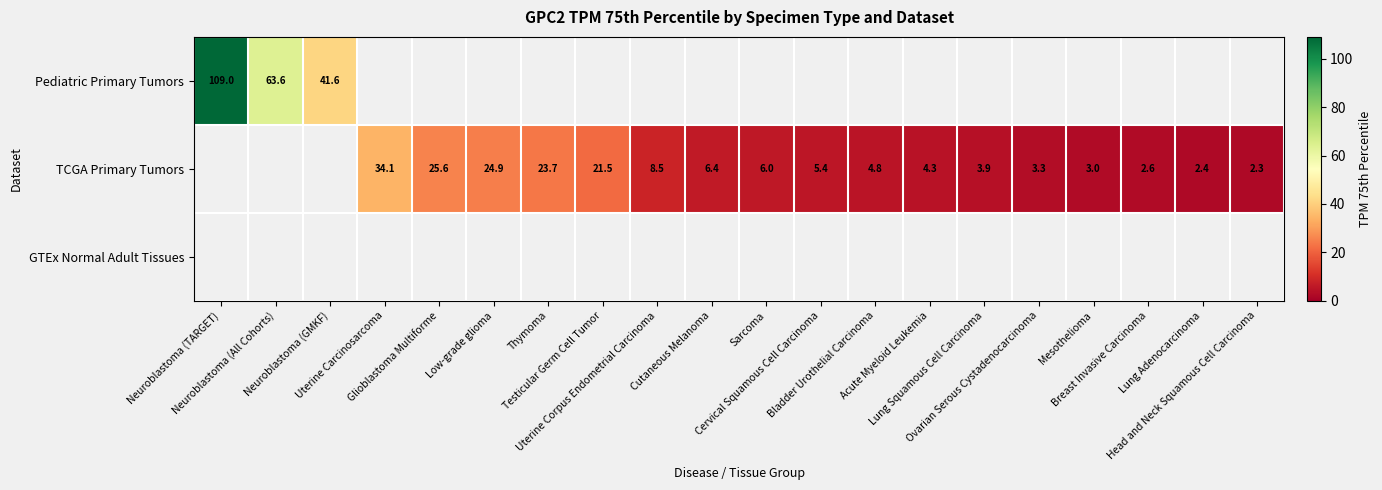

List the series in order of their peak value, highest first.

Pediatric Primary Tumors, TCGA Primary Tumors, GTEx Normal Adult Tissues